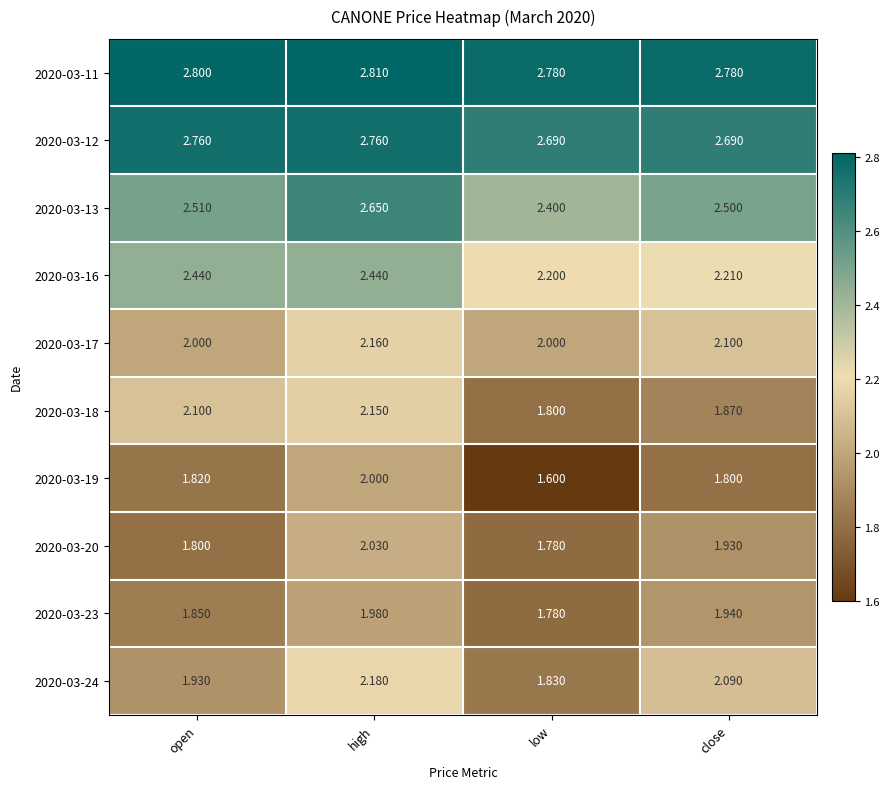

At which category is the sum across all series the highest?

high